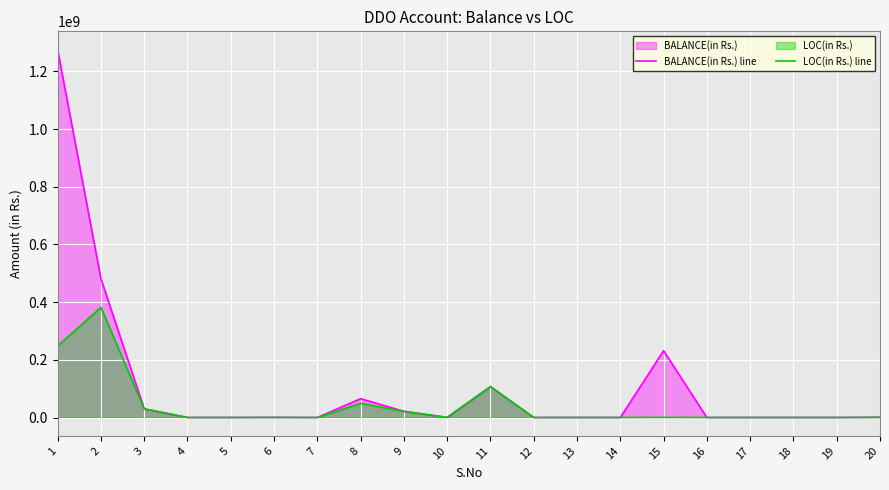

What is the value of the LOC(in Rs.) line point at the 11th from the left?

107011261